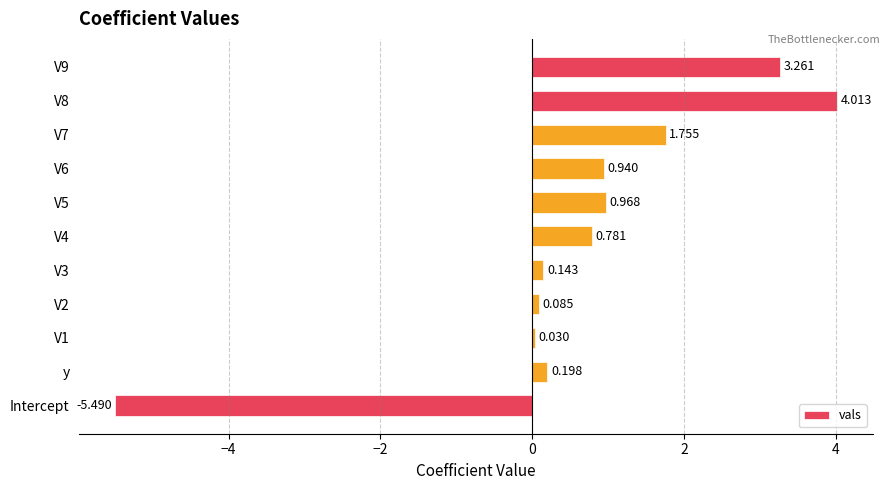

What is the greatest value displayed?

4.0